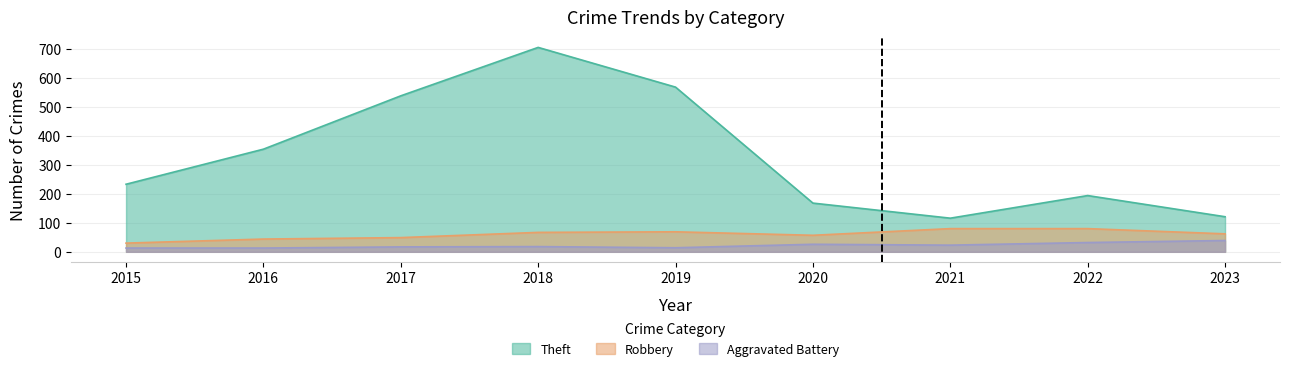

At which label does Theft reach its peak?

2018